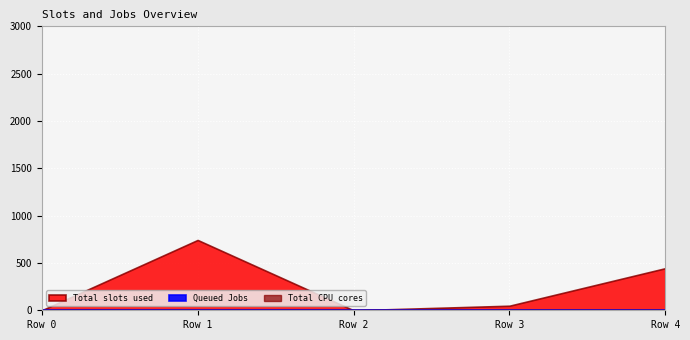

Reading left to right, what are all the values shown in this chart?

Total slots used: 0.0	742.9	0.0	48.1	444.7
Queued Jobs: 0.0	0.0	0.0	0.0	0.0
Total CPU cores: 0.0	0.0	0.0	0.0	0.0